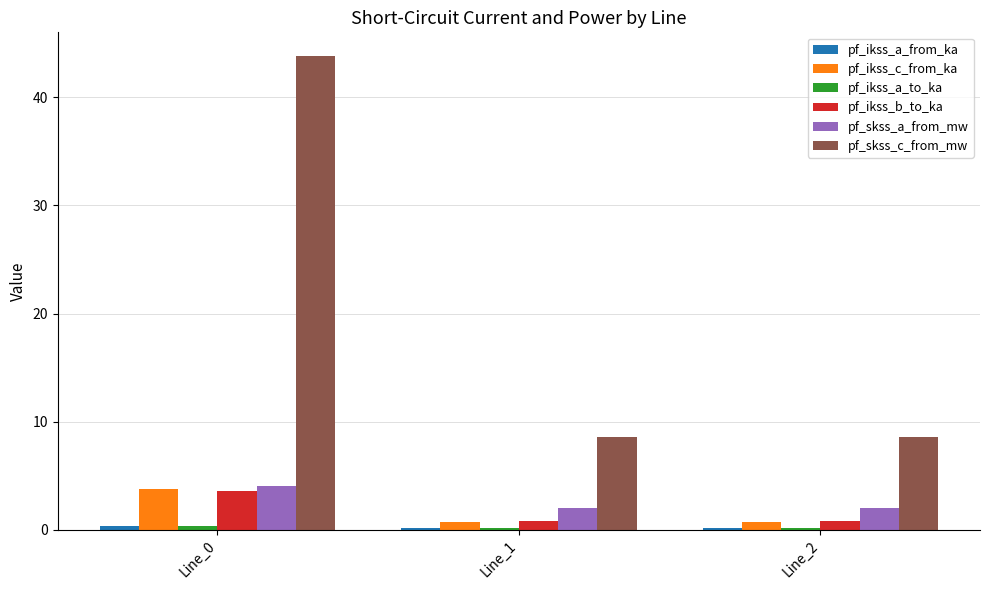

Which series changed the most between Line_0 and Line_1?

pf_skss_c_from_mw